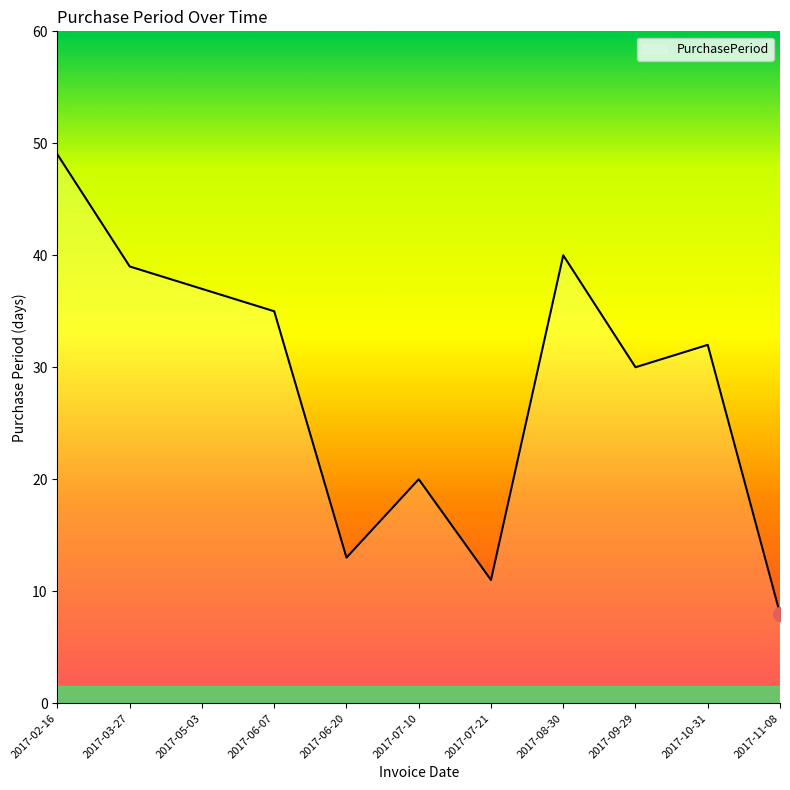

Where is the first local maximum?

2017-07-10